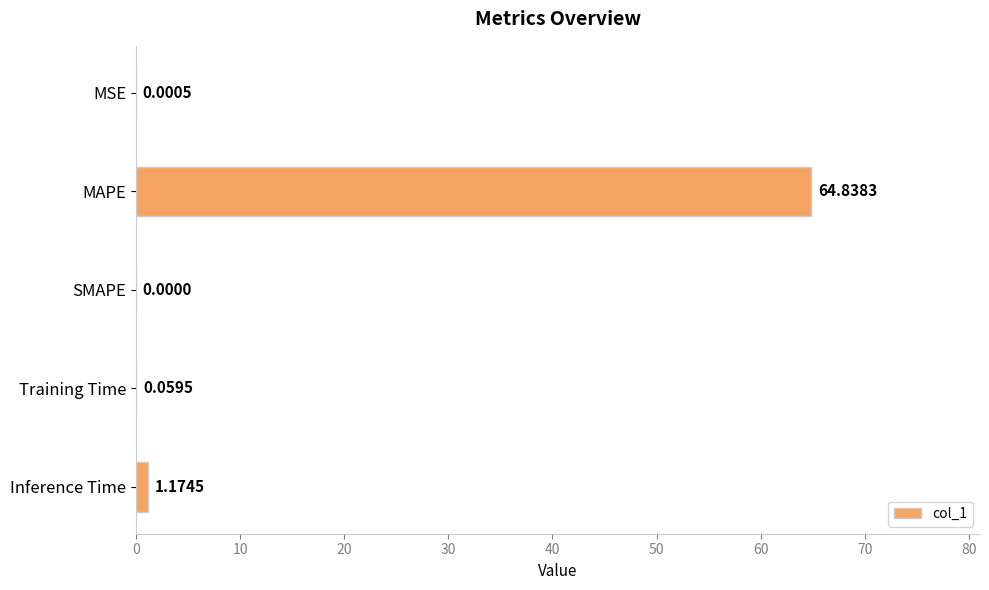

At which category does the chart reach its peak across all series?

MAPE